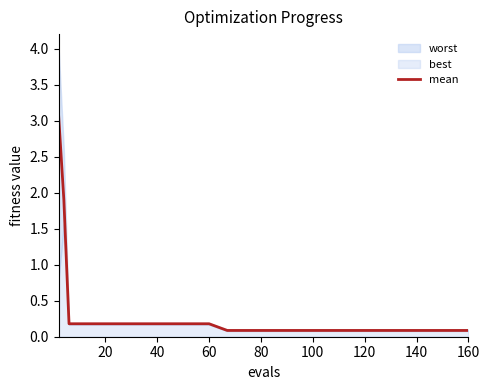

The value of mean at 100 is 0.1. True or false?

True